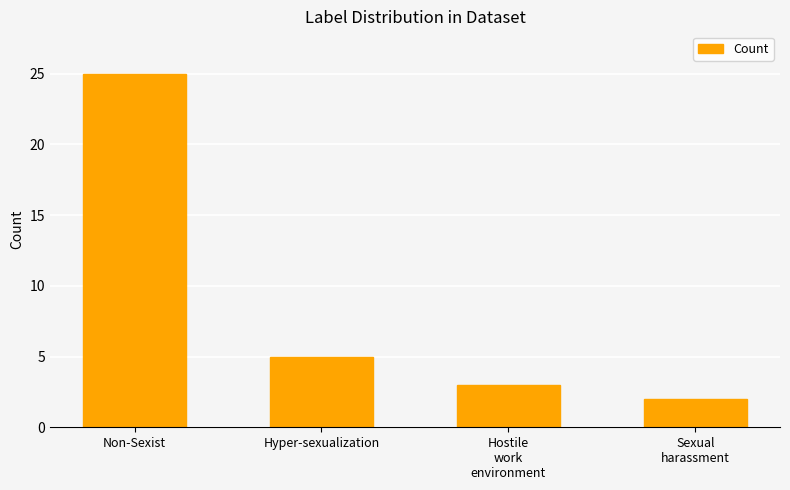

Approximately how many times larger is the value at Sexual
harassment compared to Non-Sexist?

0.1